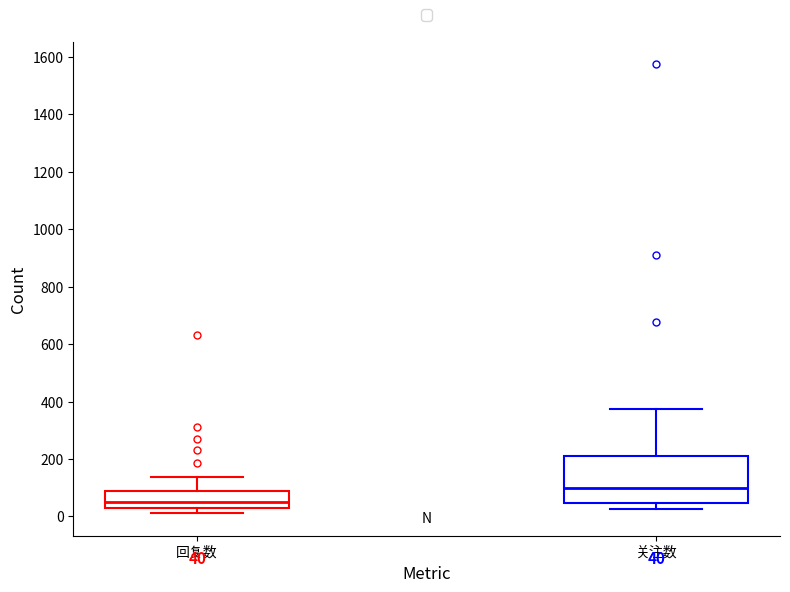

Which box has the highest median line?

关注数